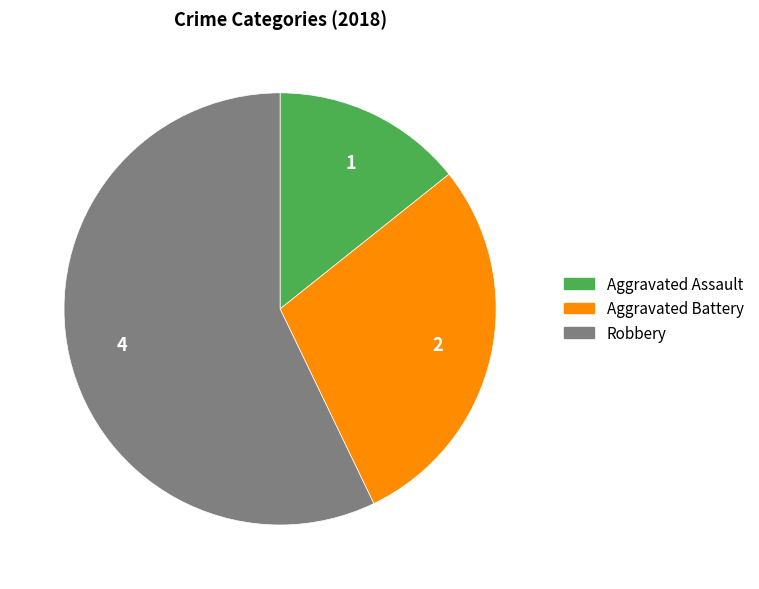

Do Robbery and Aggravated Assault together represent more than half of the pie?

Yes